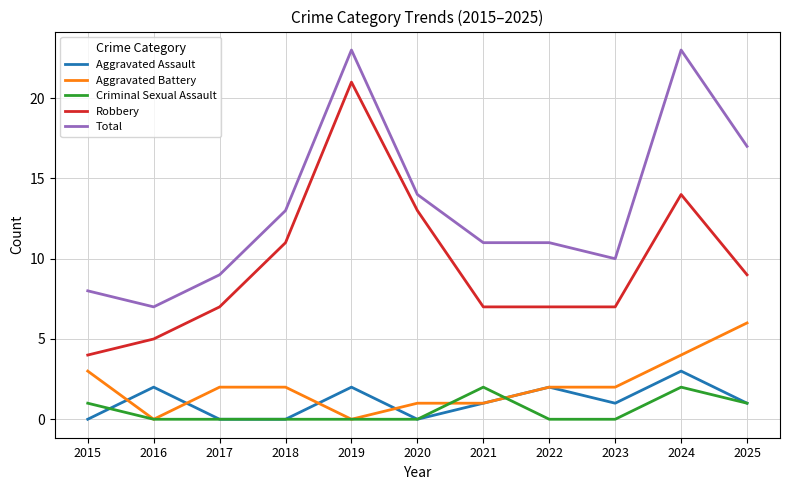

What is the greatest value displayed?

23